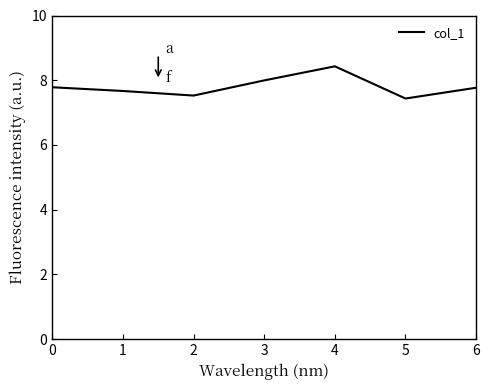

What is the difference between the values at 4 and 3?

0.4